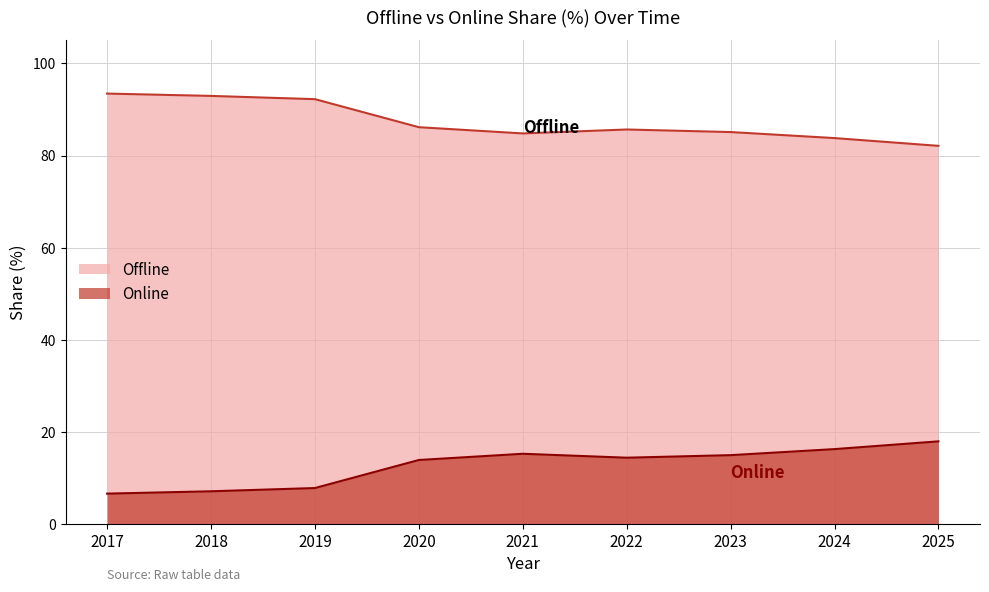

Rank the series by their average value, from highest to lowest.

Offline, Online